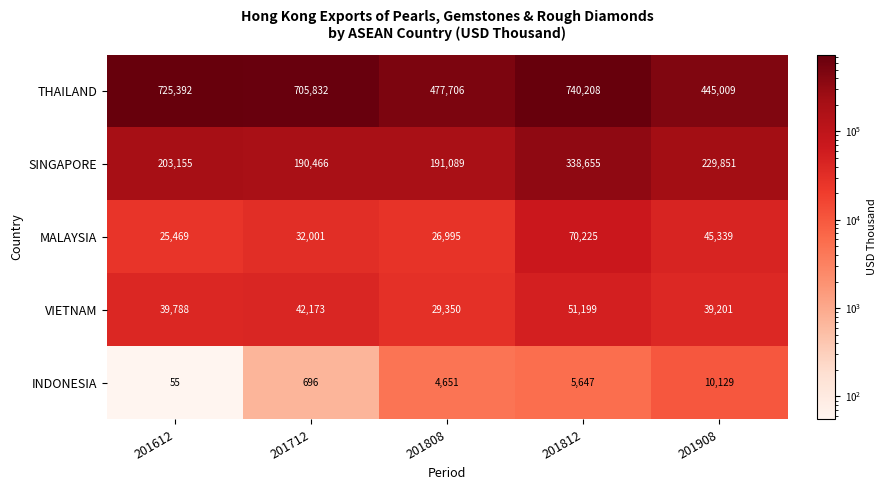

Reading right to left, what are all the values shown in this chart?

THAILAND: 445009	740208	477706	705832	725392
SINGAPORE: 229851	338655	191089	190466	203155
MALAYSIA: 45339	70225	26995	32001	25469
VIETNAM: 39201	51199	29350	42173	39788
INDONESIA: 10129	5647	4651	696	55